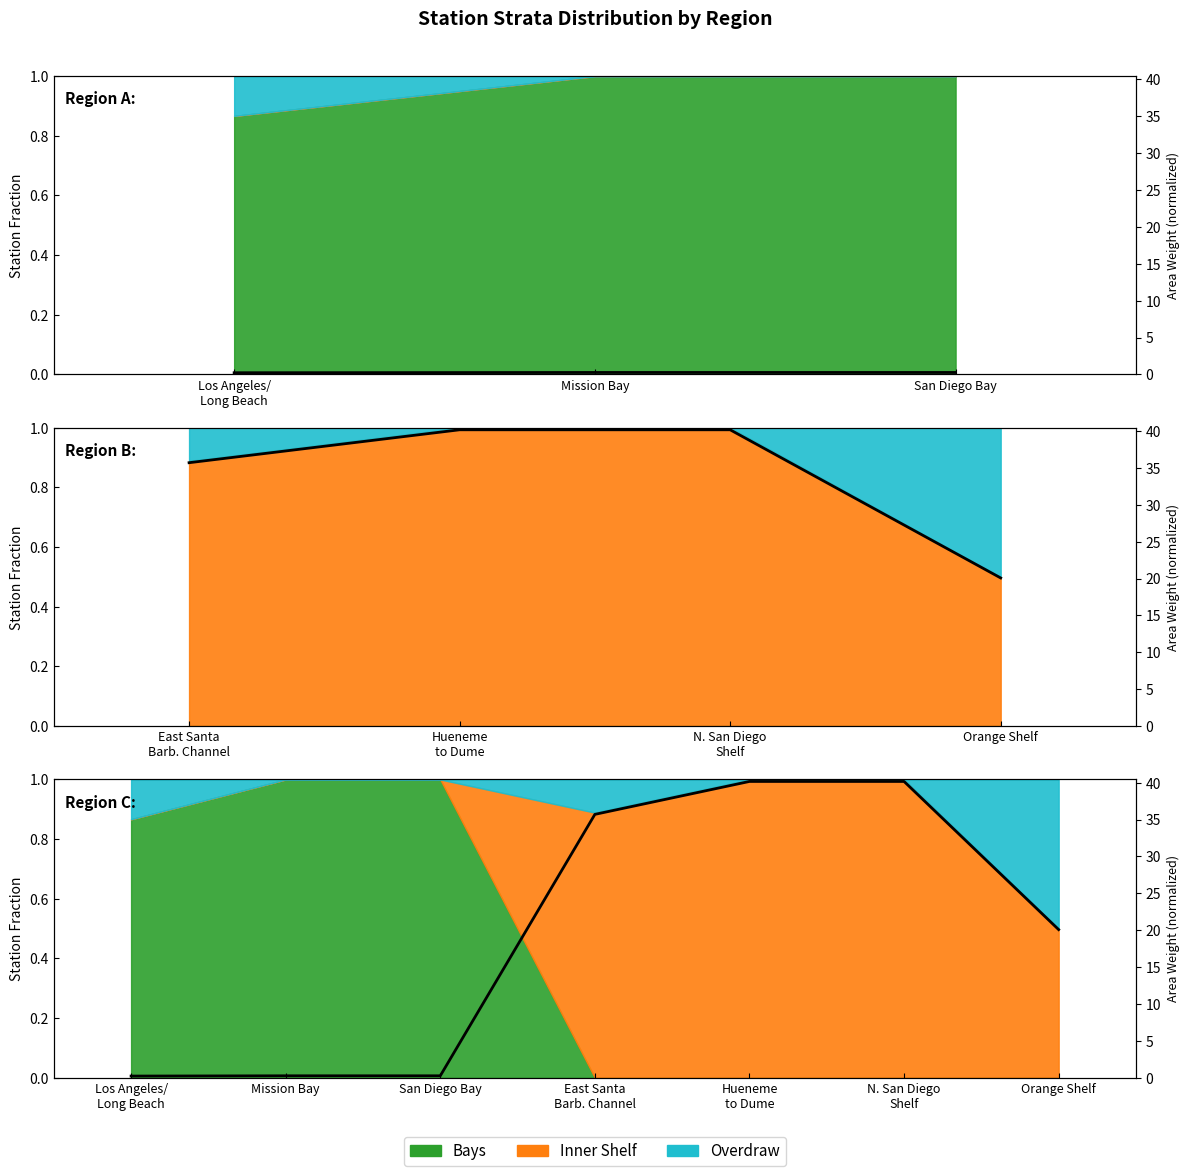

True or false: the data shows 1.2 at East Santa Barb. Channel.

False